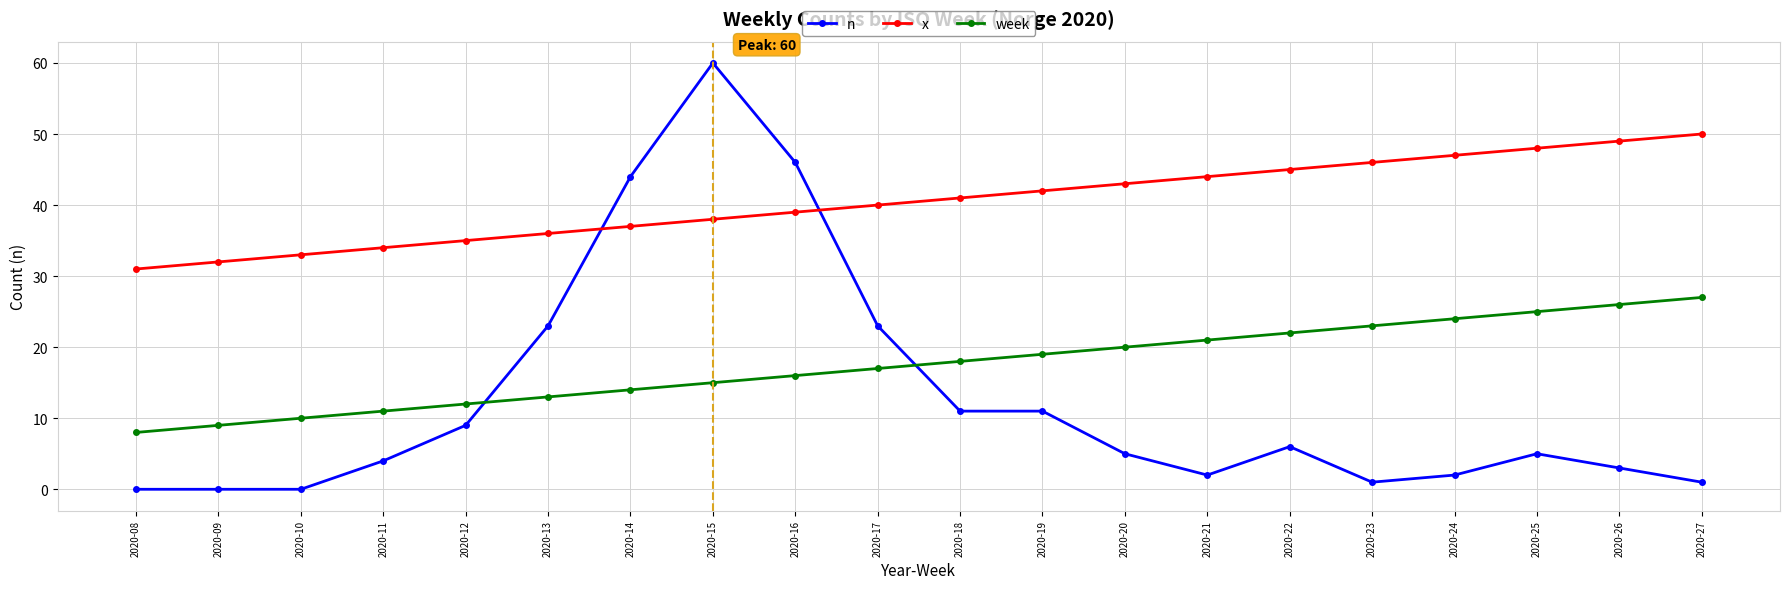

What is the spread (max minus min) of values at 2020-14?

30